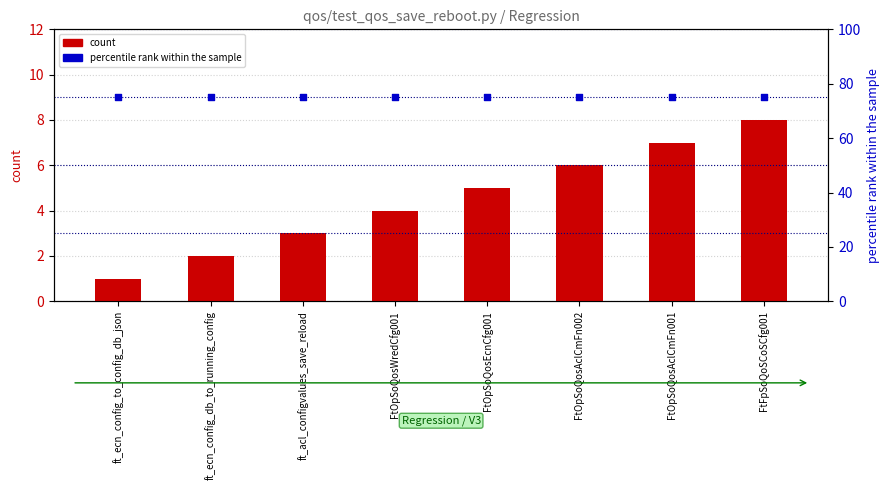

Which series has the widest spread of Y values?

count